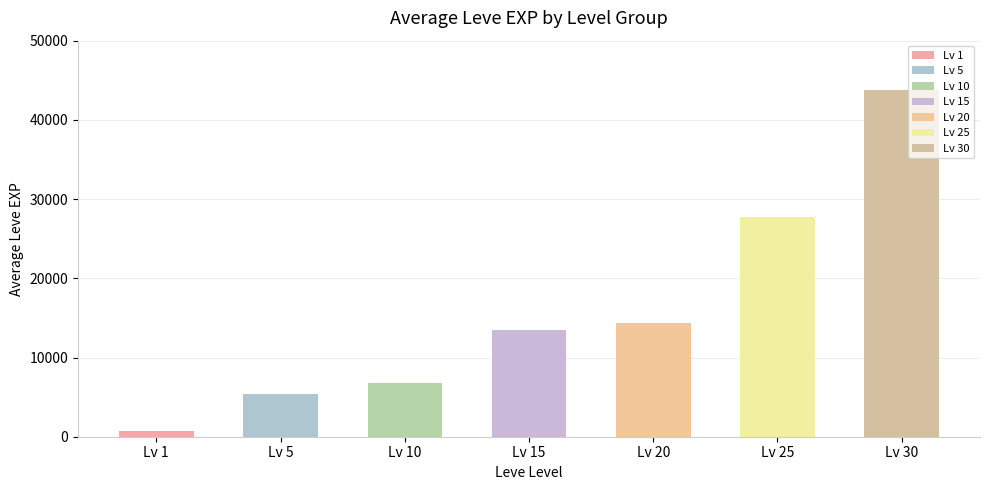

What is the average value?

15590